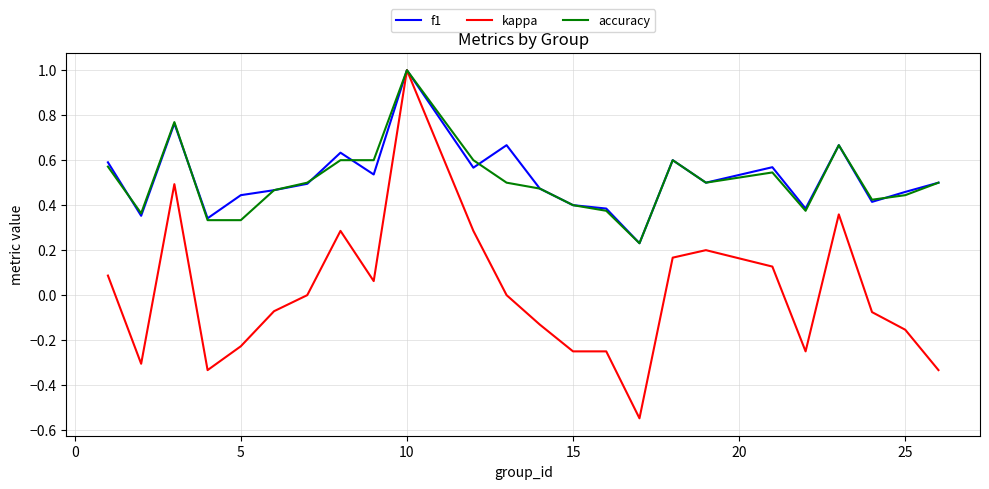

What is the maximum value for kappa?

1.0